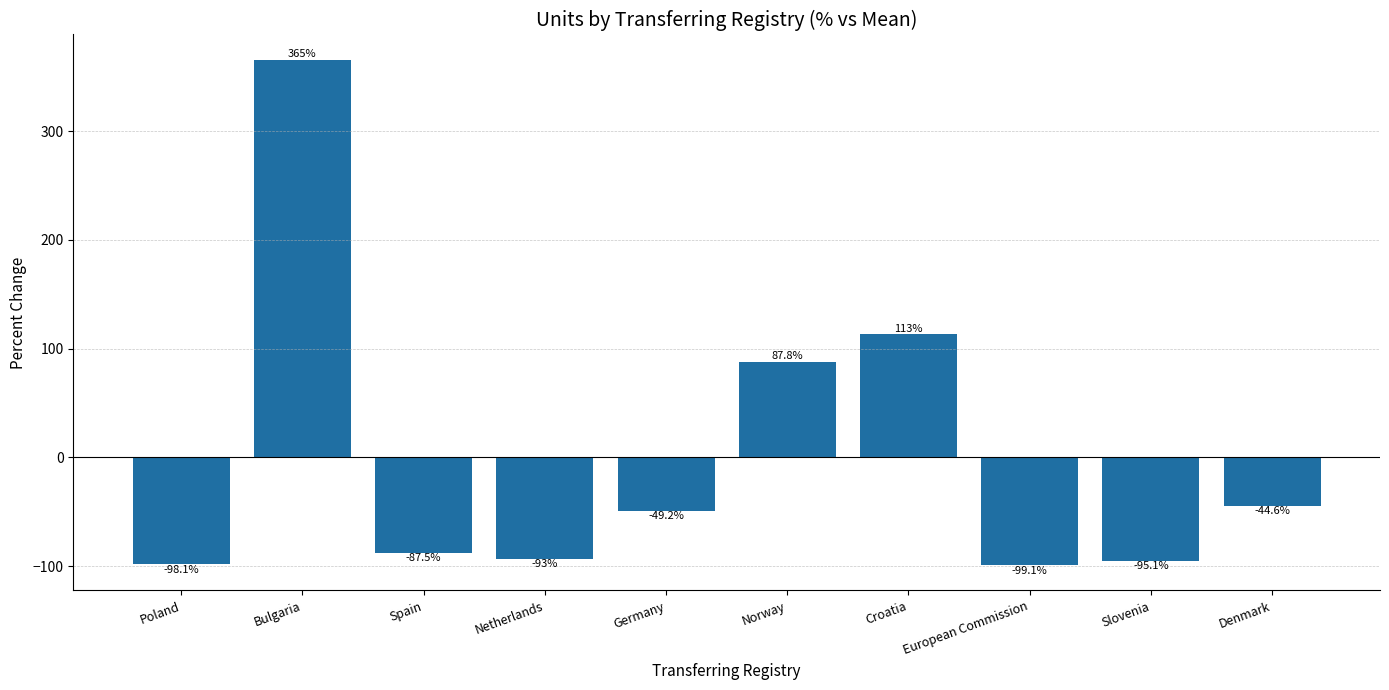

The value at Germany is -28.9. True or false?

False